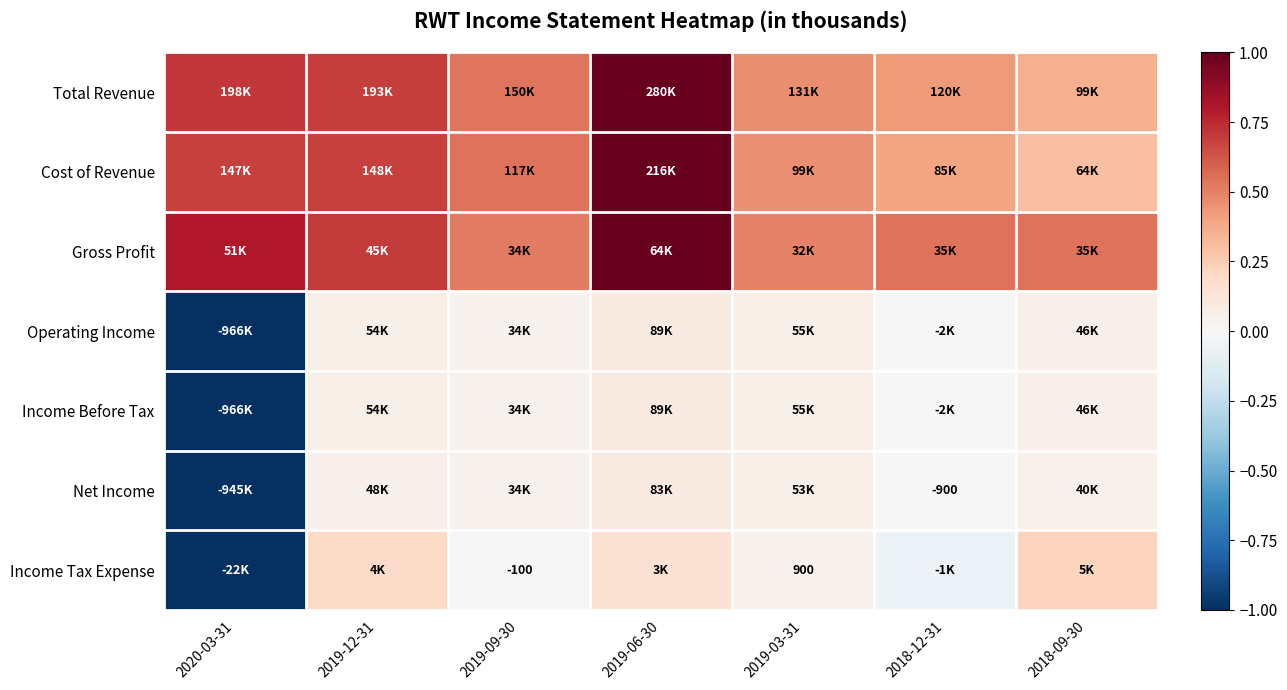

The Income Tax Expense series shows -1.3 at 2020-03-31. True or false?

False